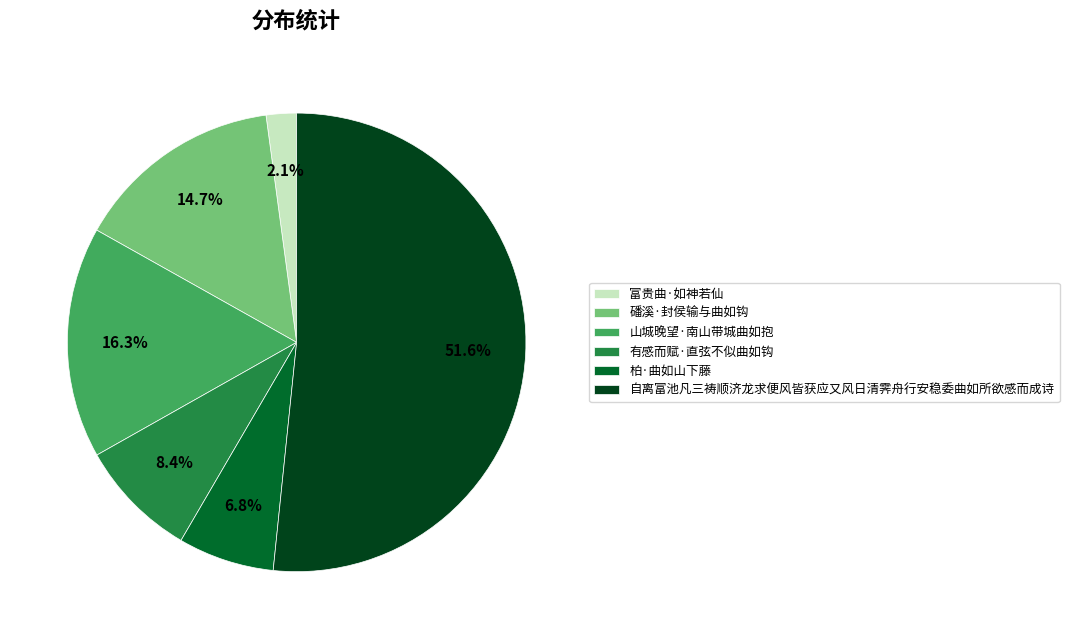

To the nearest percent, what percentage of the pie is 磻溪·封侯输与曲如钩?

15%